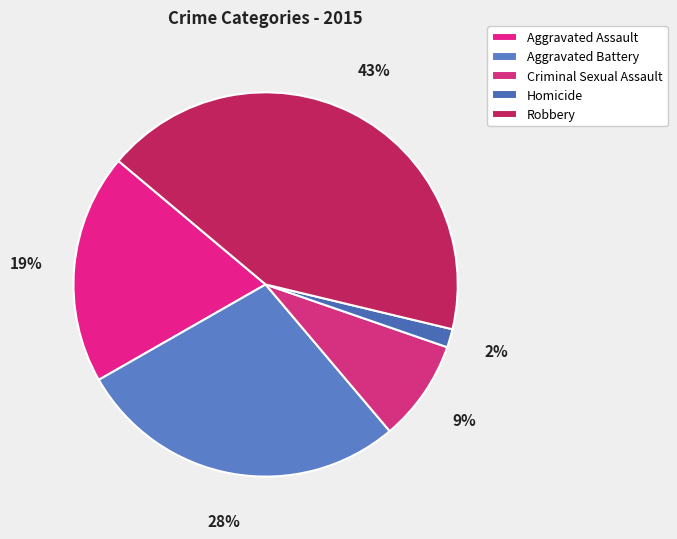

Count the number of slices in the pie.

5